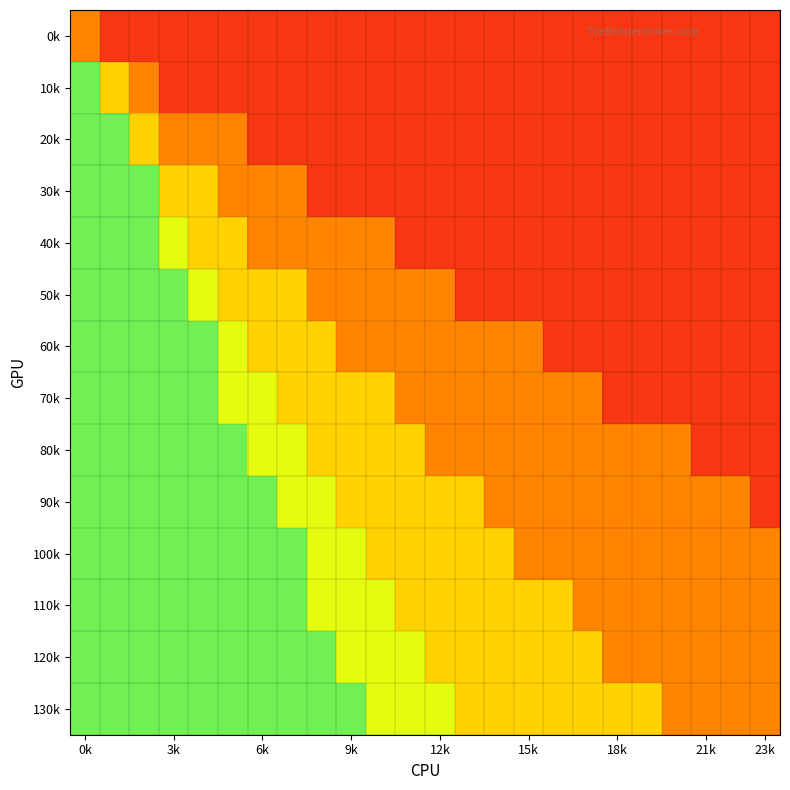

At which category is the sum across all series the highest?

0k